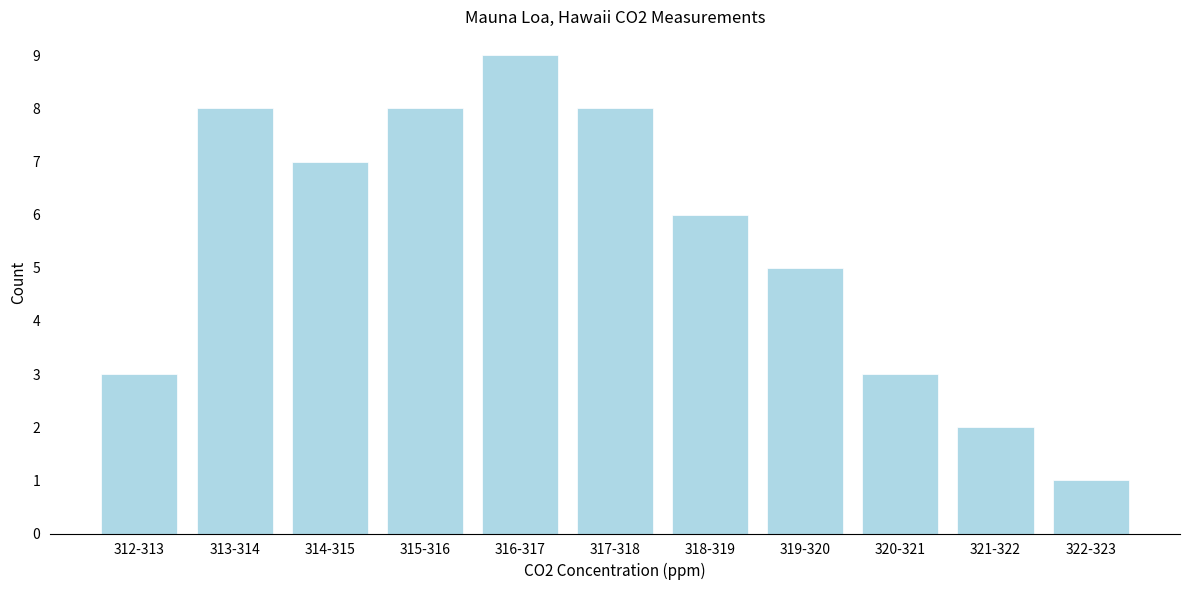

Reading left to right, extract all data points from this chart.

312-313=3	313-314=8	314-315=7	315-316=8	316-317=9	317-318=8	318-319=6	319-320=5	320-321=3	321-322=2	322-323=1